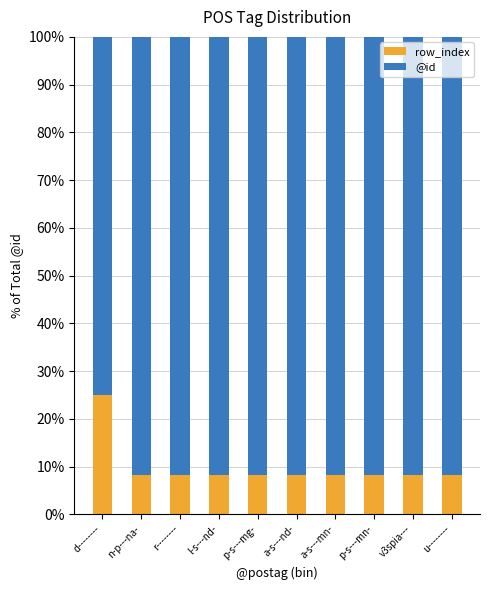

Which category has the highest value in the row_index series?

d--------